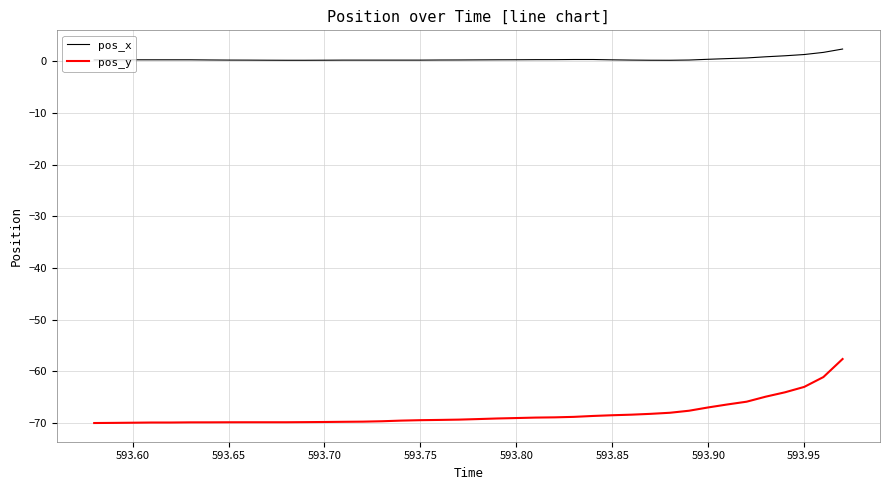

Rank the series by their maximum value, from highest to lowest.

pos_x, pos_y